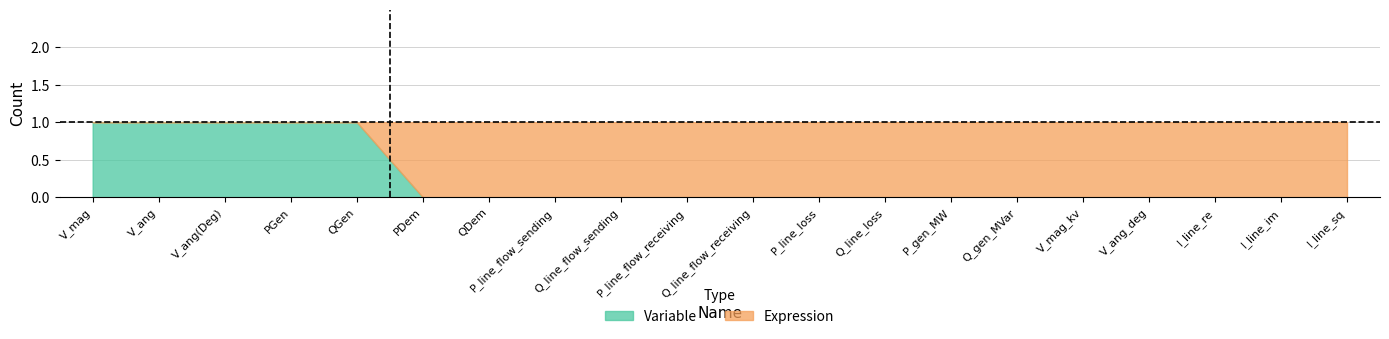

What is the difference between the highest and lowest values at P_gen_MW?

1